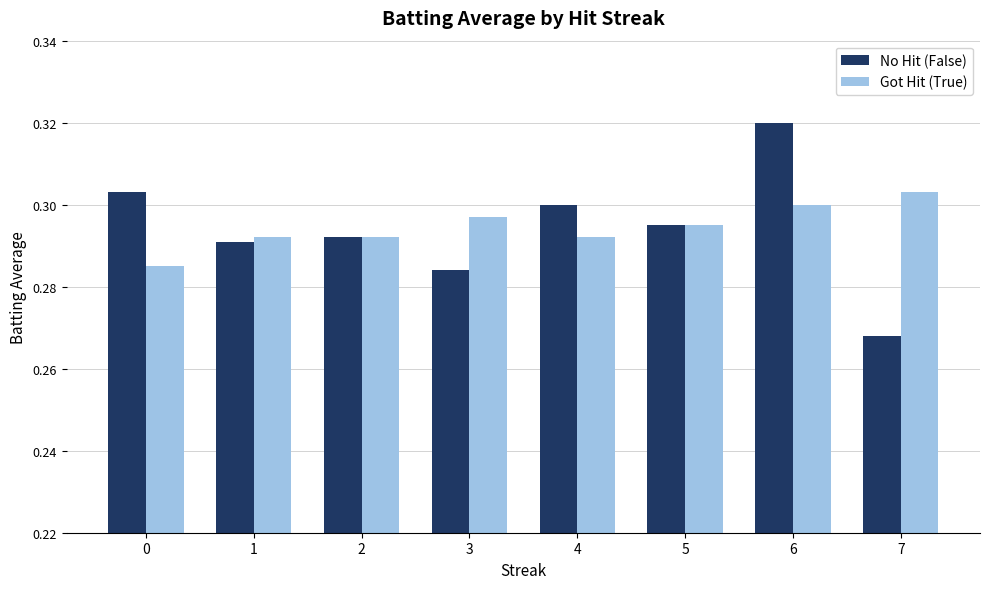

List the series in order of their peak value, highest first.

No Hit (False), Got Hit (True)